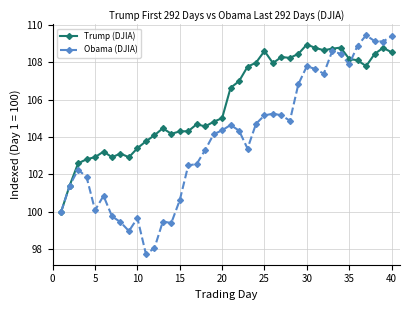

What are all the series names shown in the legend?

Trump (DJIA), Obama (DJIA)